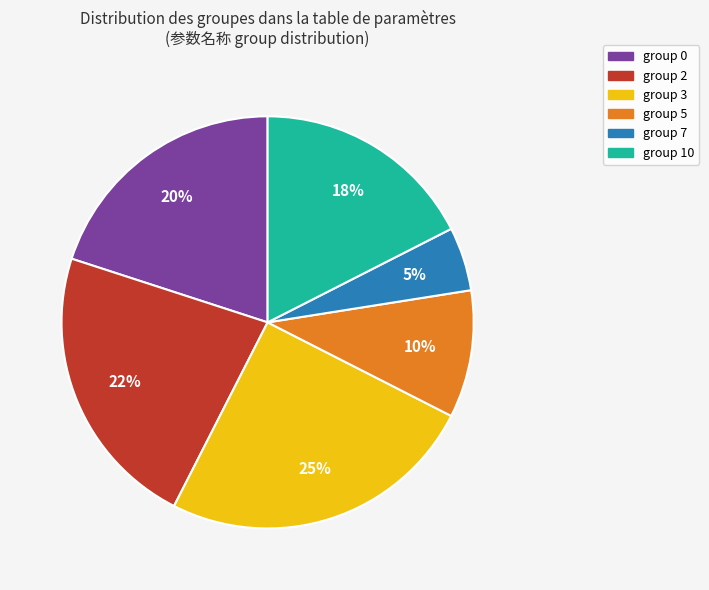

How many segments does this pie chart have?

6